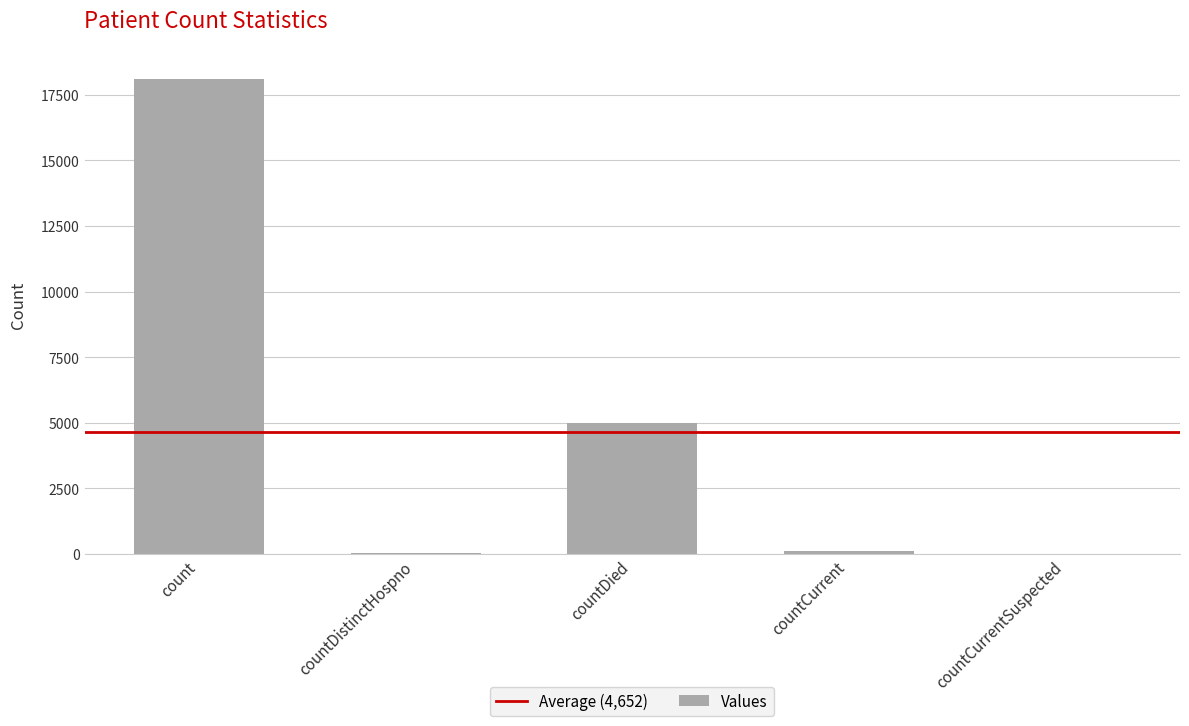

Where is the data nearest to the value 9055?

countDied